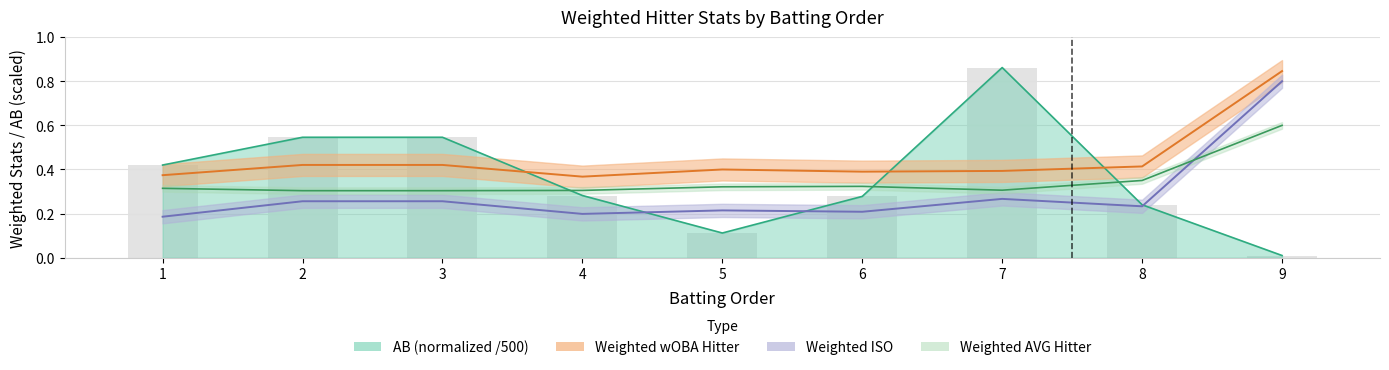

At how many categories does at least one series exceed 0?

9